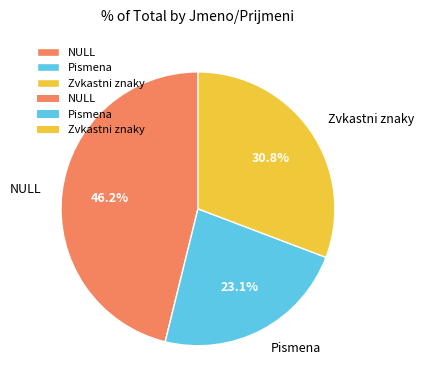

What percentage do Zvkastni znaky and NULL together represent?

76.9%